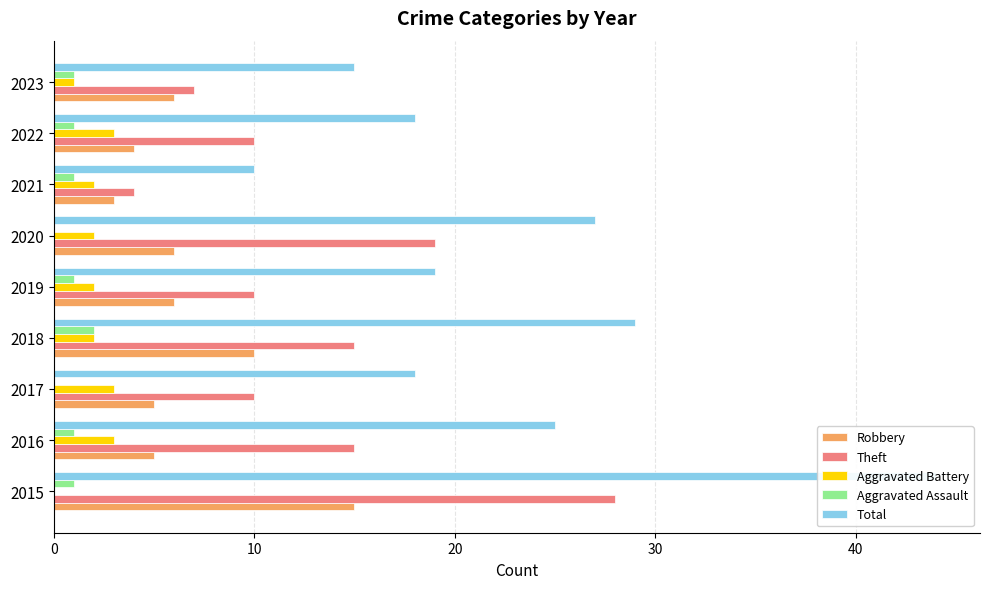

At how many categories does at least one series exceed 13?

8